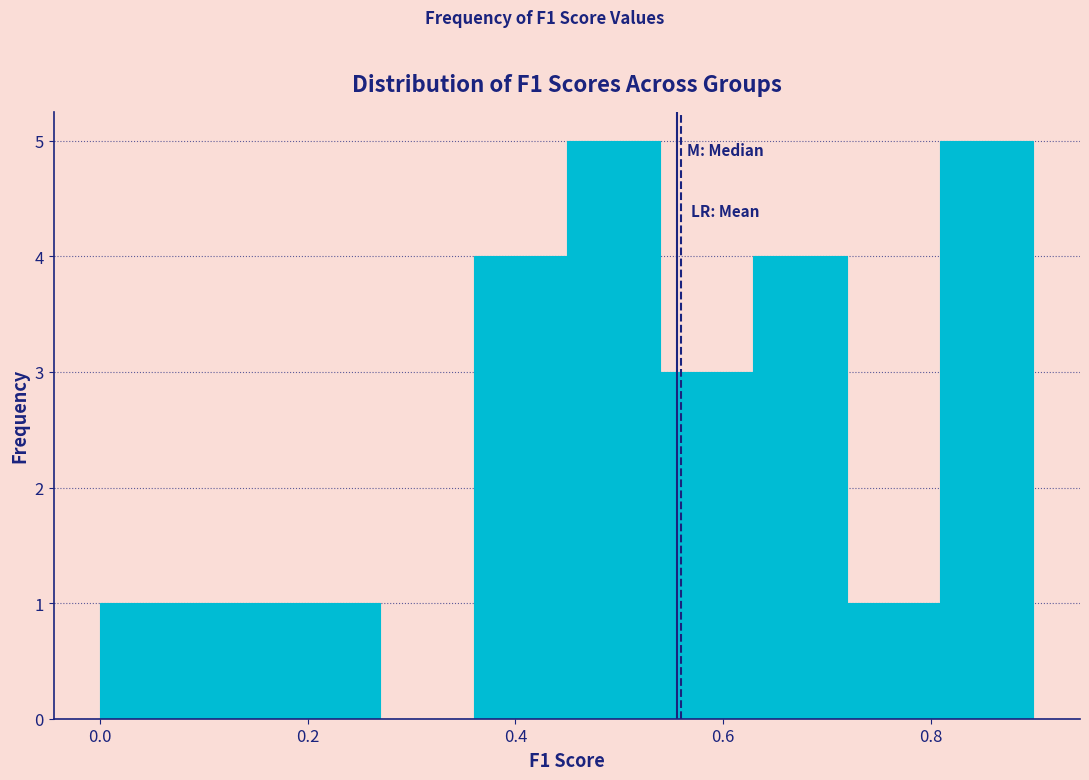

What is the height of the bar covering 0.36 to 0.44 on the x-axis? Neither the bar edges nor the heights are printed on the chart, so give them approximately, as read against the axes.

4